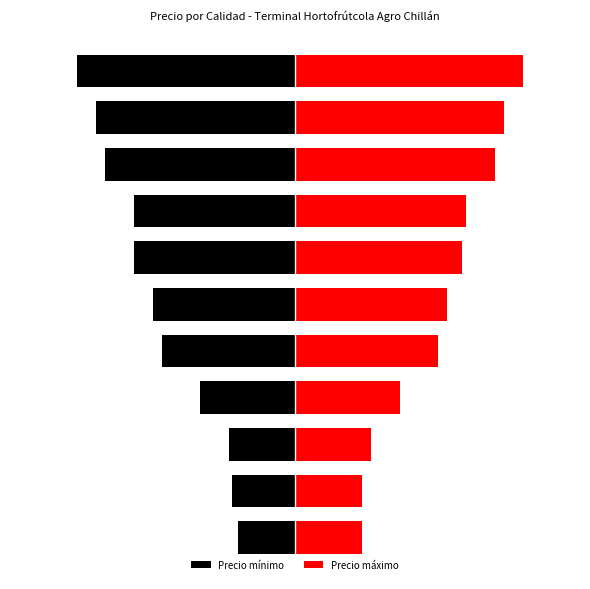

Reading right to left, list all the values displayed in this chart.

Precio mínimo: 10=-23.0	9=-21.0	8=-20.0	7=-17.0	6=-17.0	5=-15.0	4=-14.0	3=-10.0	2=-7.0	1=-6.6	0=-6.0
Precio máximo: 10=24.0	9=22.0	8=21.0	7=18.0	6=17.6	5=16.0	4=15.0	3=11.0	2=8.0	1=7.0	0=7.0